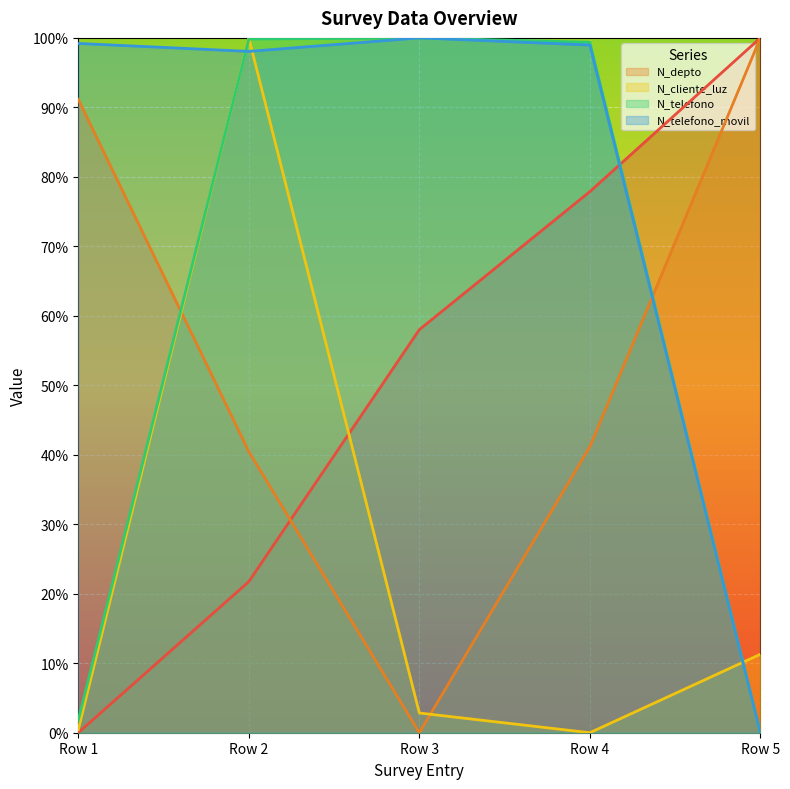

True or false: N_depto has a value of 1.2 at Row 1.

False